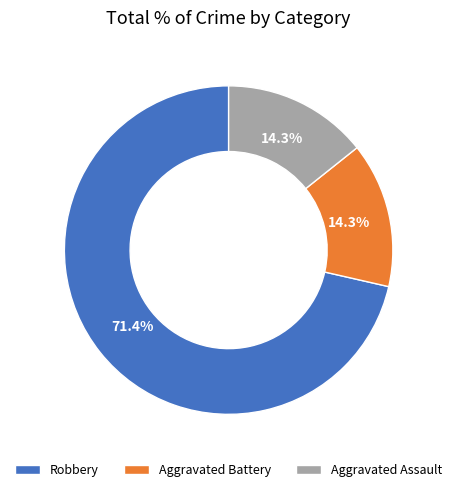

Combined, do Aggravated Battery and Aggravated Assault account for over 50%?

No